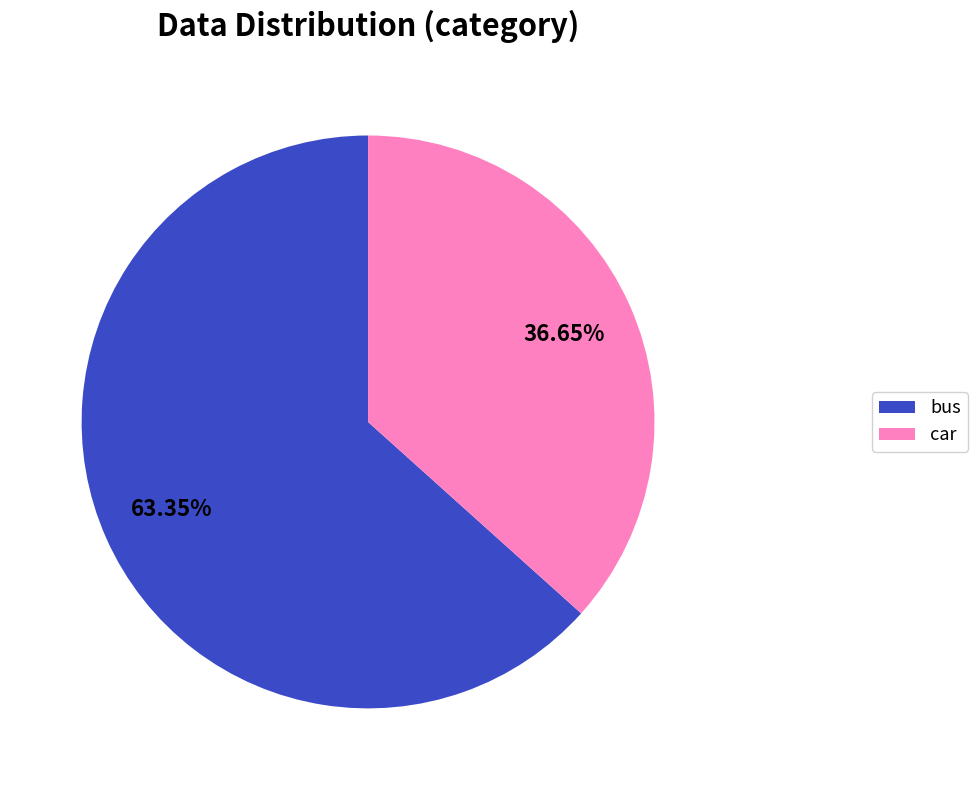

What percentage do car and bus together represent?

100.0%